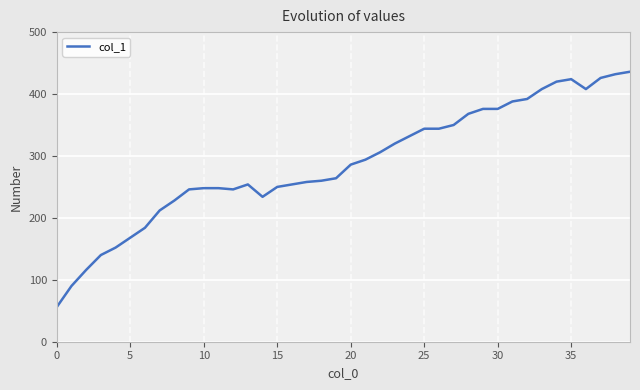

What is the smallest value displayed?

56